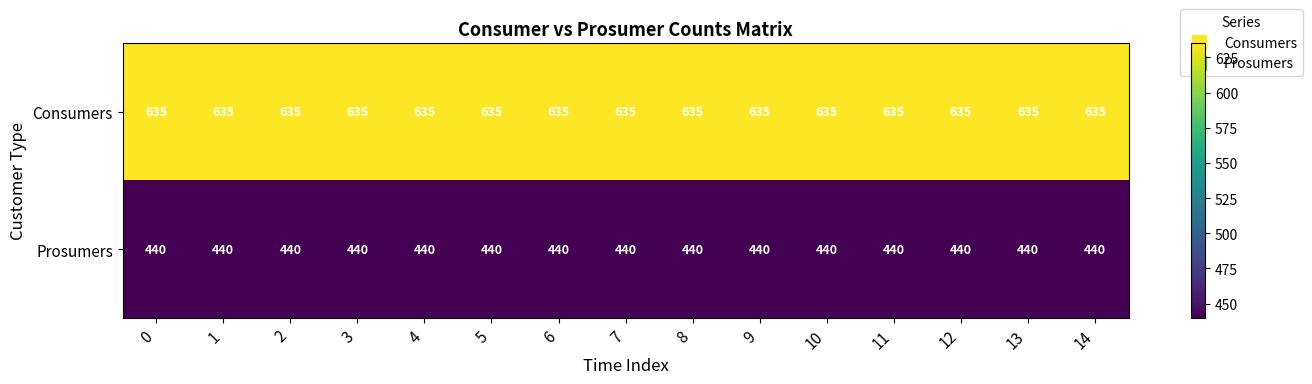

What is the difference between the highest and lowest values at 6?

195